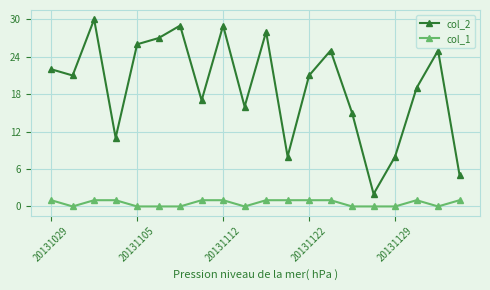

True or false: col_1 has more than 0 interior local peaks.

True